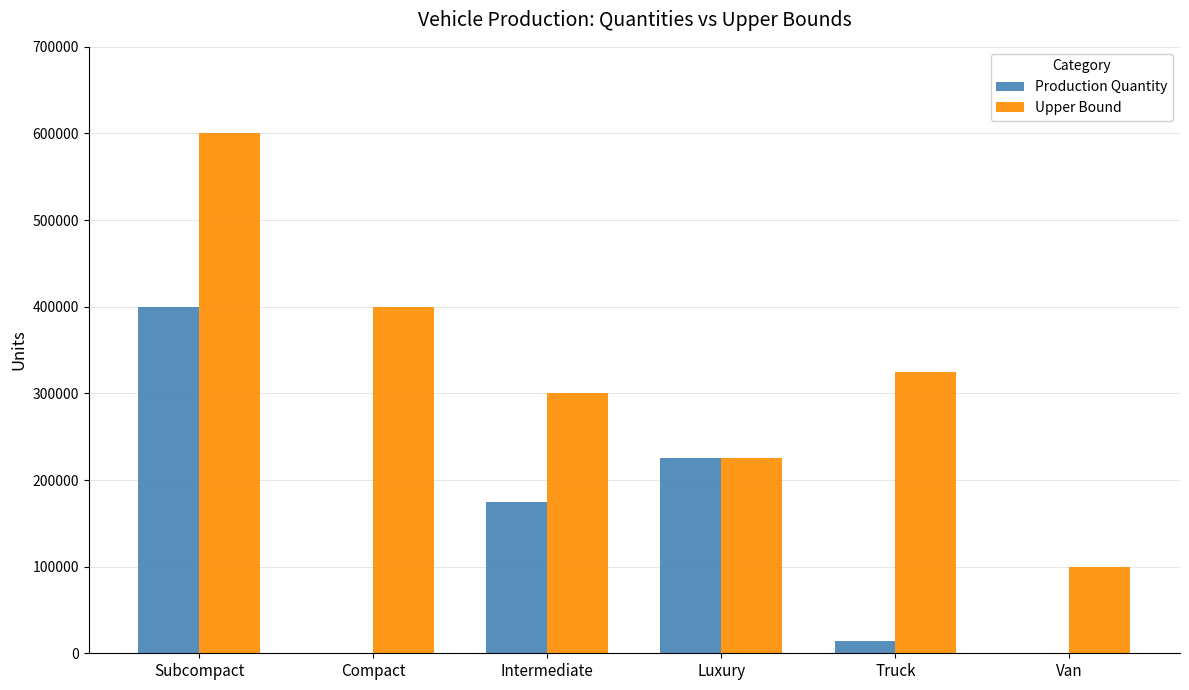

Which category has the highest value across all series?

Subcompact